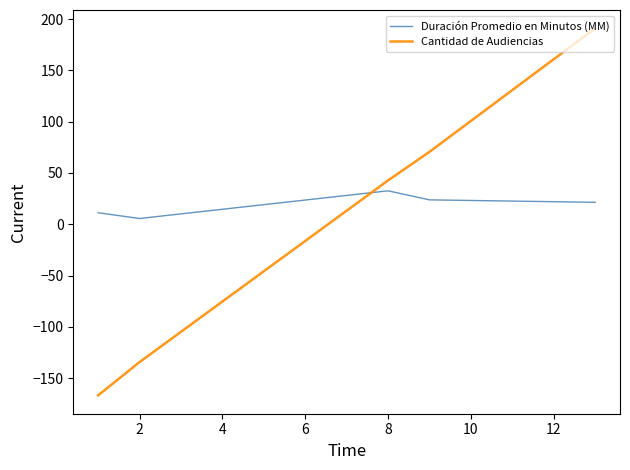

Which series has the largest range (max minus min)?

Cantidad de Audiencias